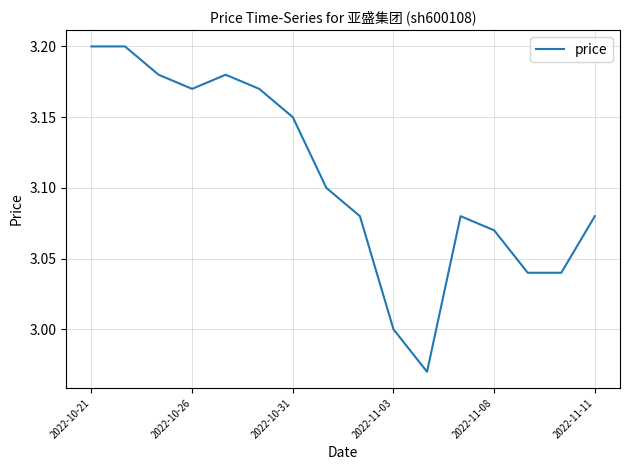

Is this an area chart (filled region under the line)?

No